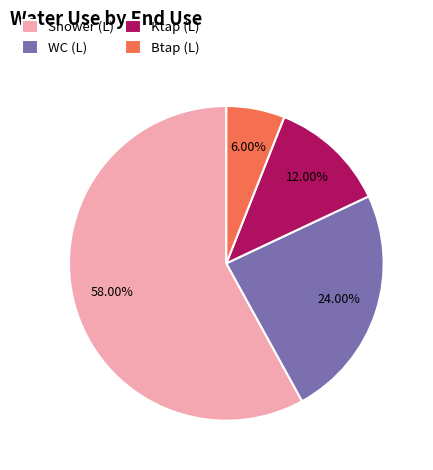

Count the number of slices in the pie.

4